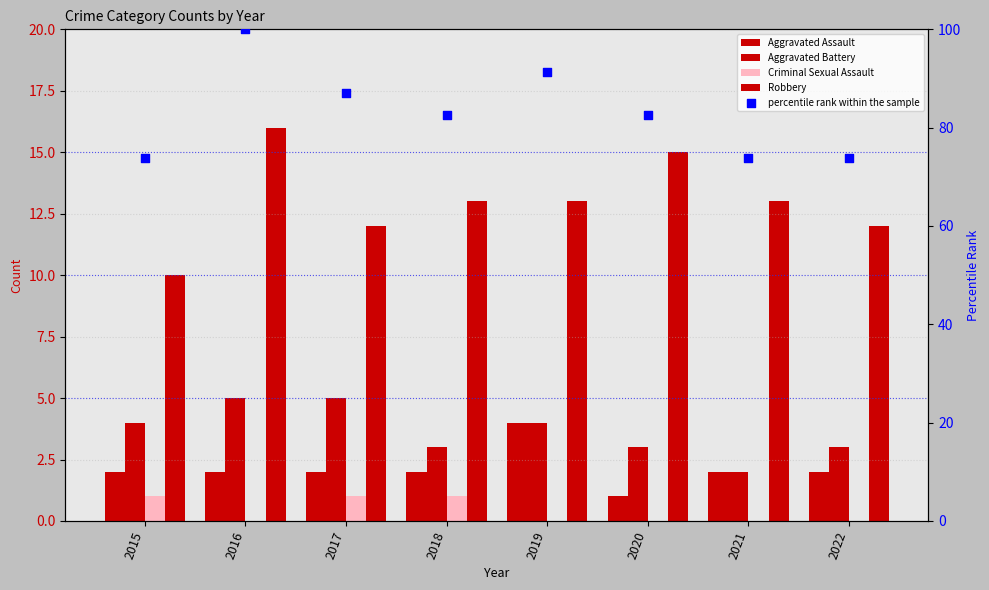

Which series has the widest spread of Y values?

percentile rank within the sample